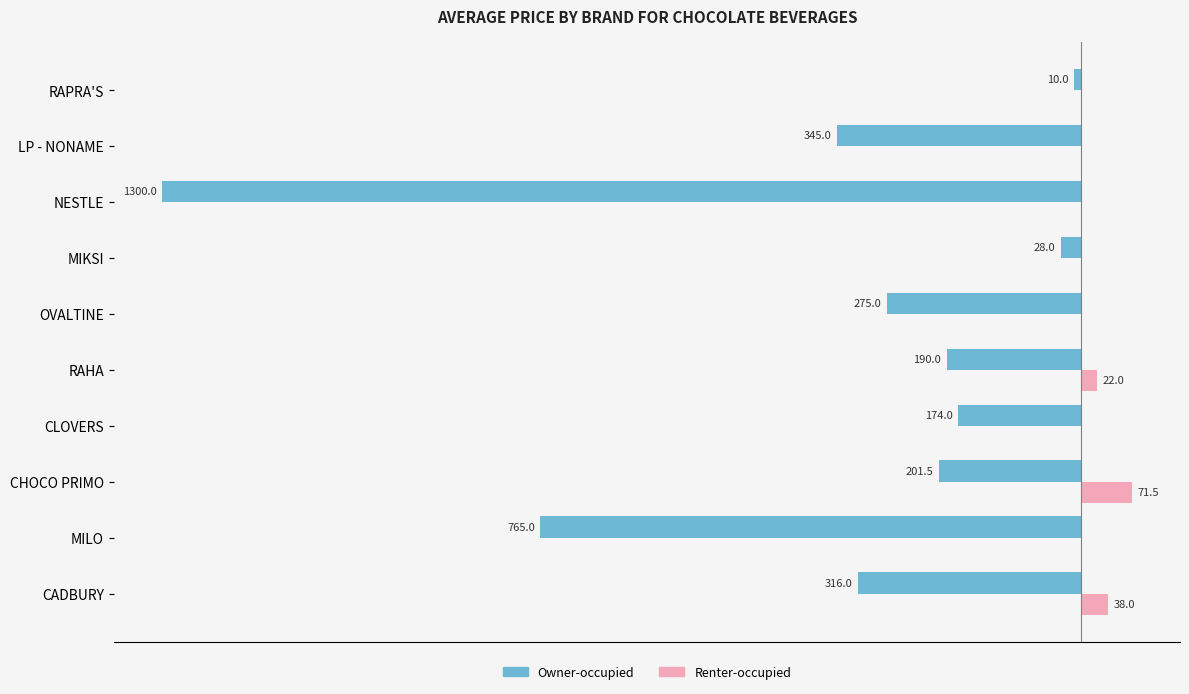

What are all the series names shown in the legend?

Owner-occupied, Renter-occupied